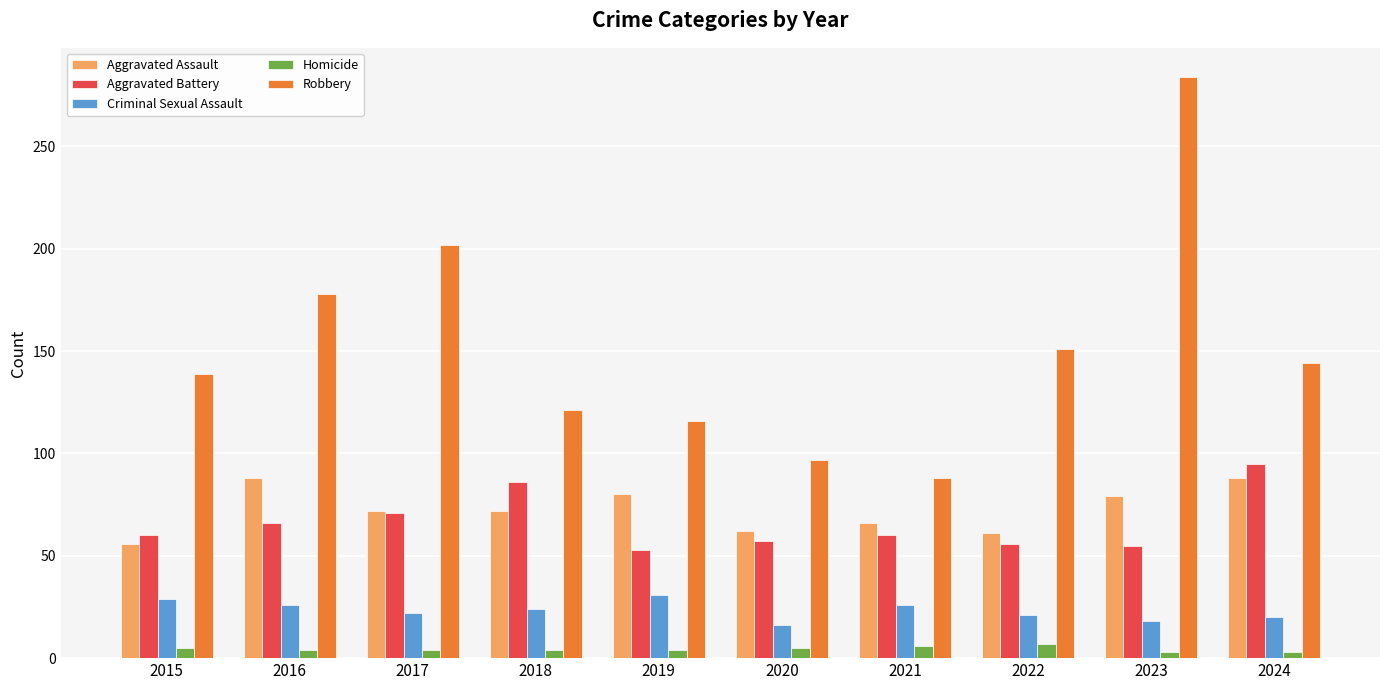

What is the sum of the Criminal Sexual Assault values at 2019 and 2016?

57